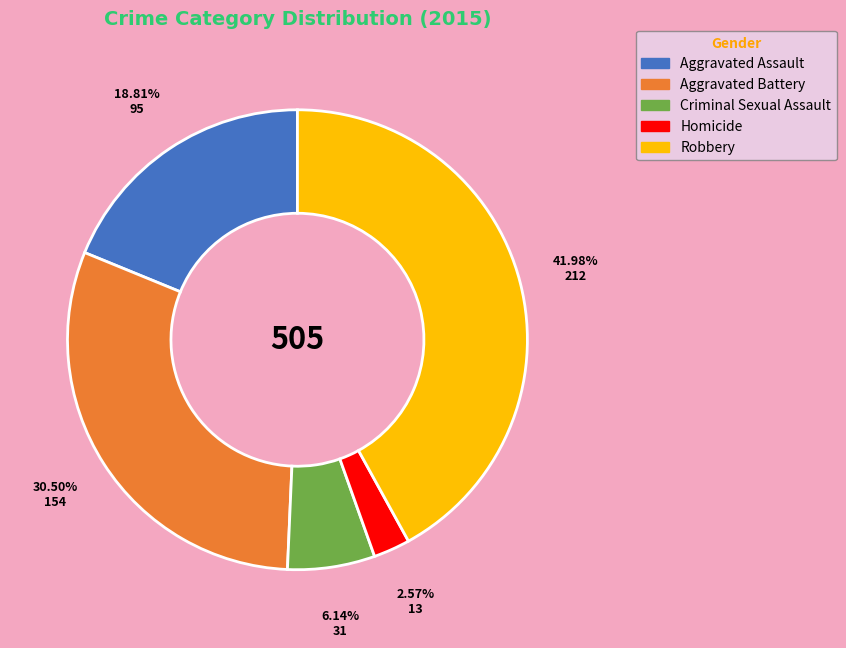

What percentage is the Robbery slice, to the nearest percent?

42%